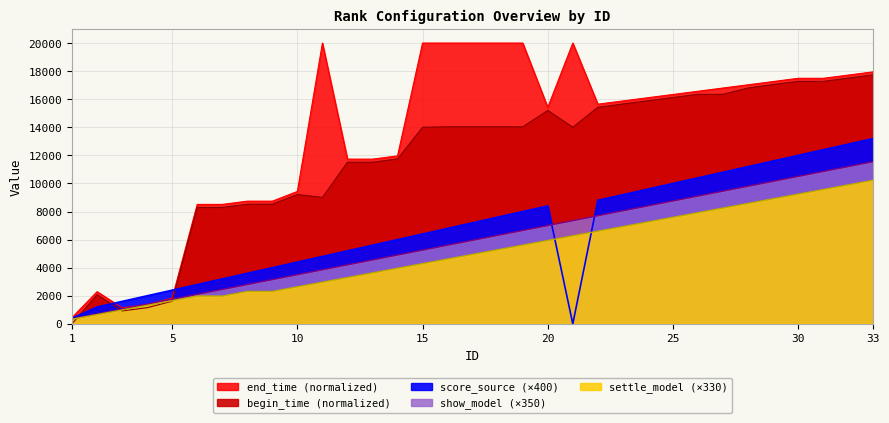

At which category is the sum across all series the highest?

33